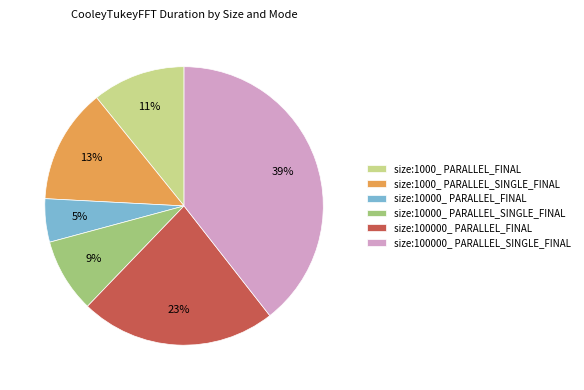

What percentage is the size:100000_ PARALLEL_SINGLE_FINAL slice, to the nearest percent?

39%